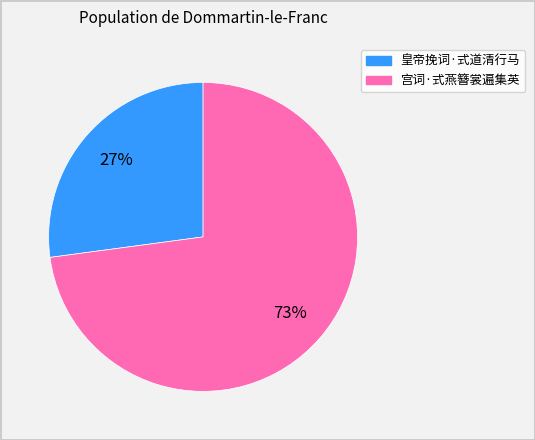

Do 宫词·式燕簪裳遍集英 and 皇帝挽词·式道清行马 together represent more than half of the pie?

Yes